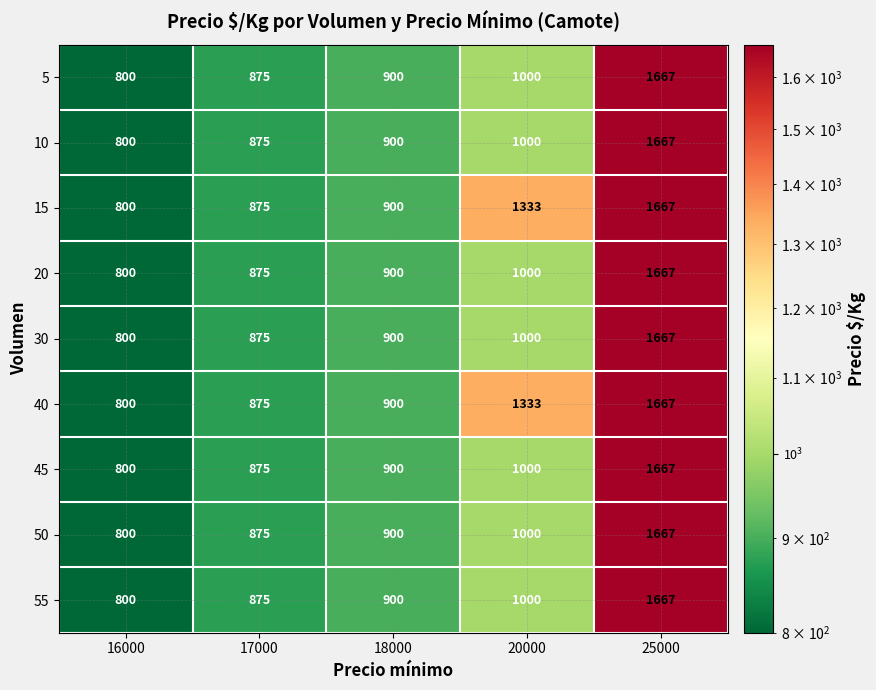

The value of 5 at 18000 is 900. True or false?

True